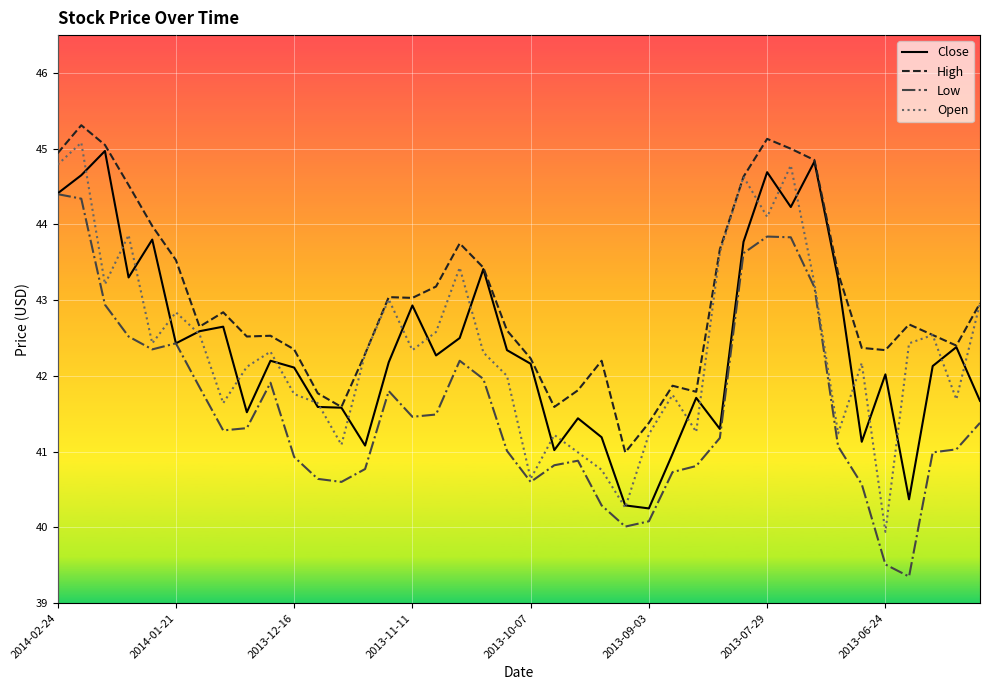

What is the highest value of the High series?

45.3